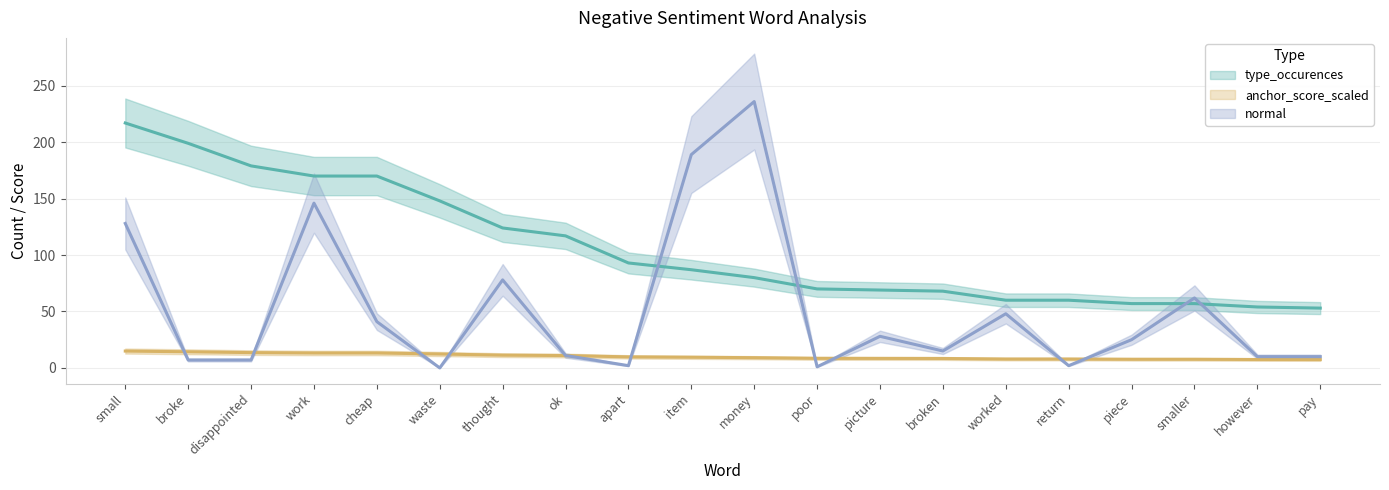

The normal series shows 28.0 at picture. True or false?

True